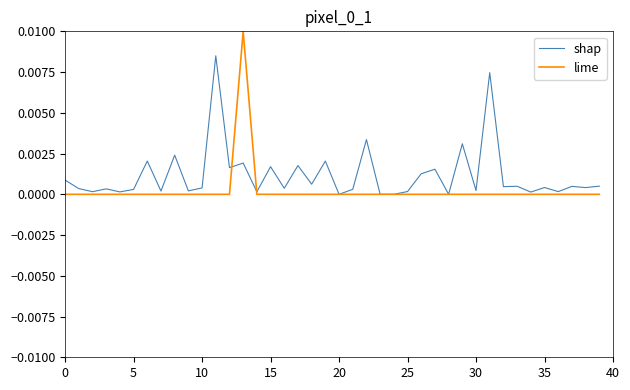

List the series in order of their overall mean, highest first.

shap, lime